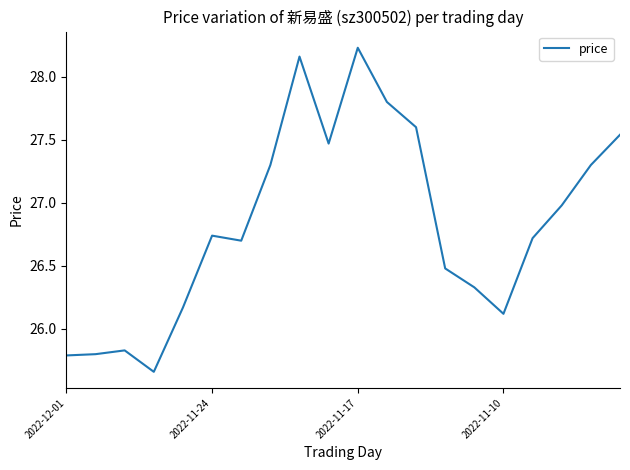

What is the difference between the maximum and minimum values?

2.6